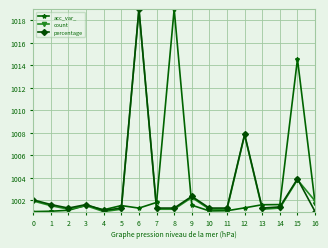

What is the difference between the highest and lowest values at 12?

6.5